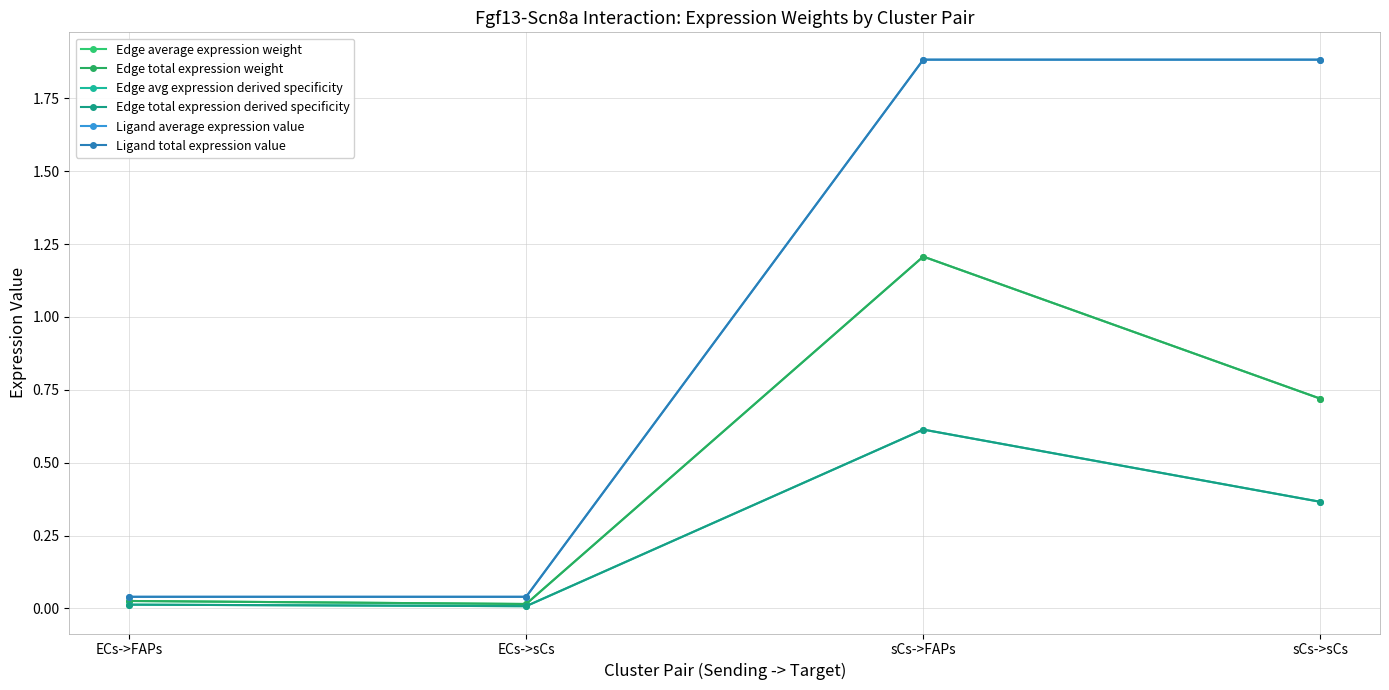

Does the chart display data point markers on the line(s)?

Yes